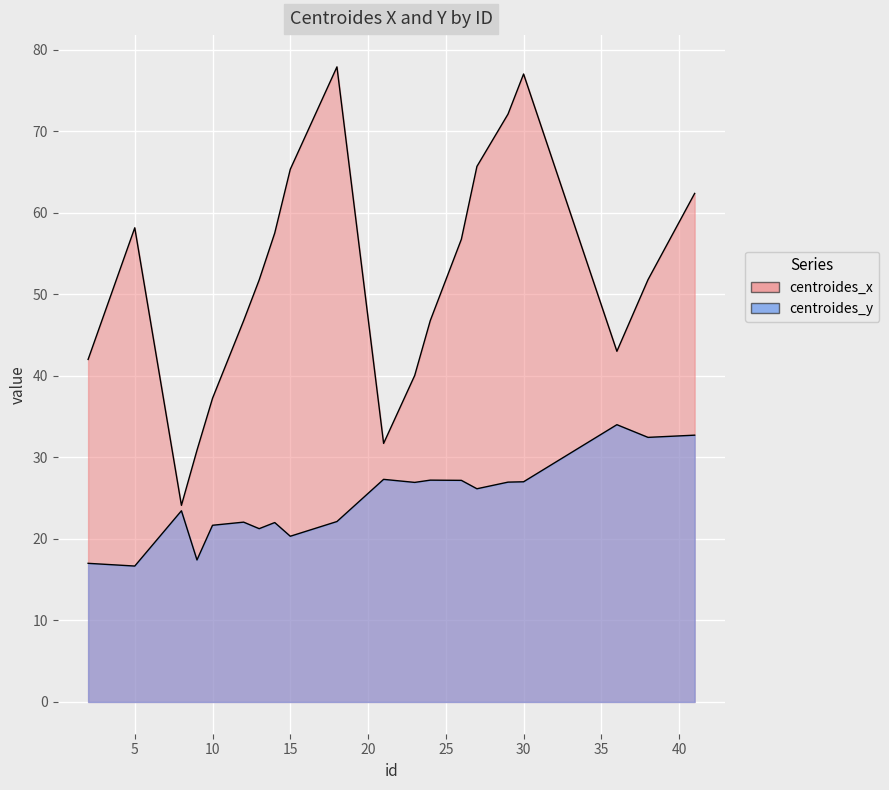

What are all the series names shown in the legend?

centroides_x, centroides_y